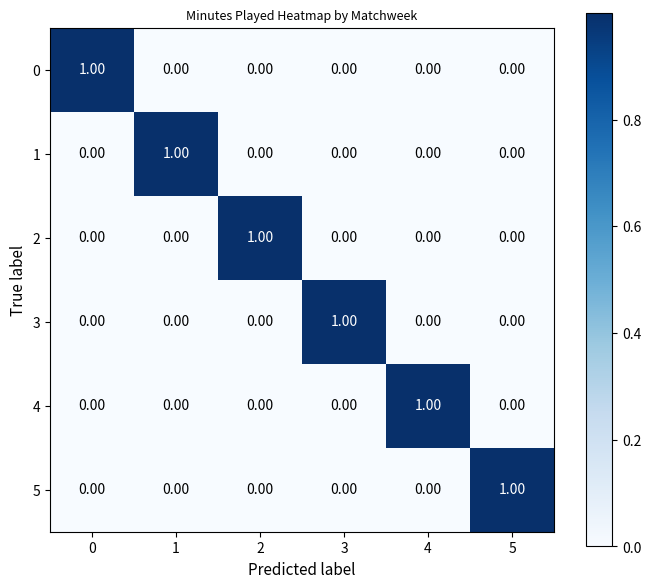

What is the spread (max minus min) of values at 2?

1